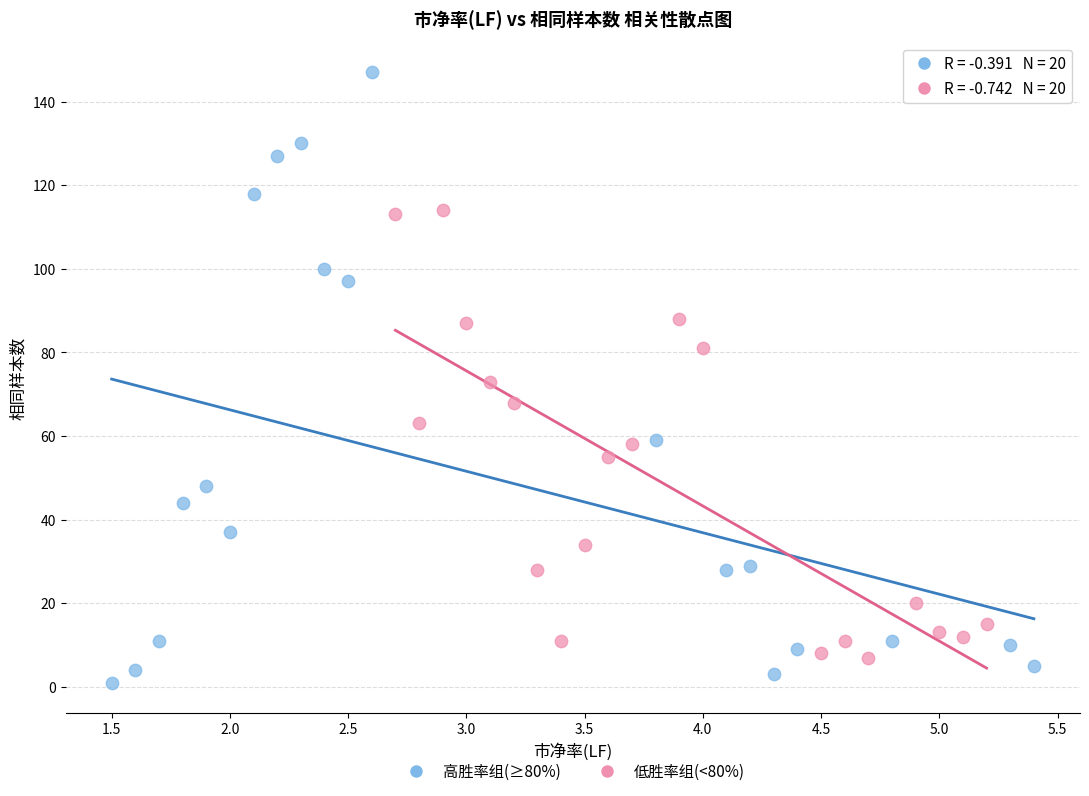

Which series contains the lowest Y value?

高胜率组(≥80%)